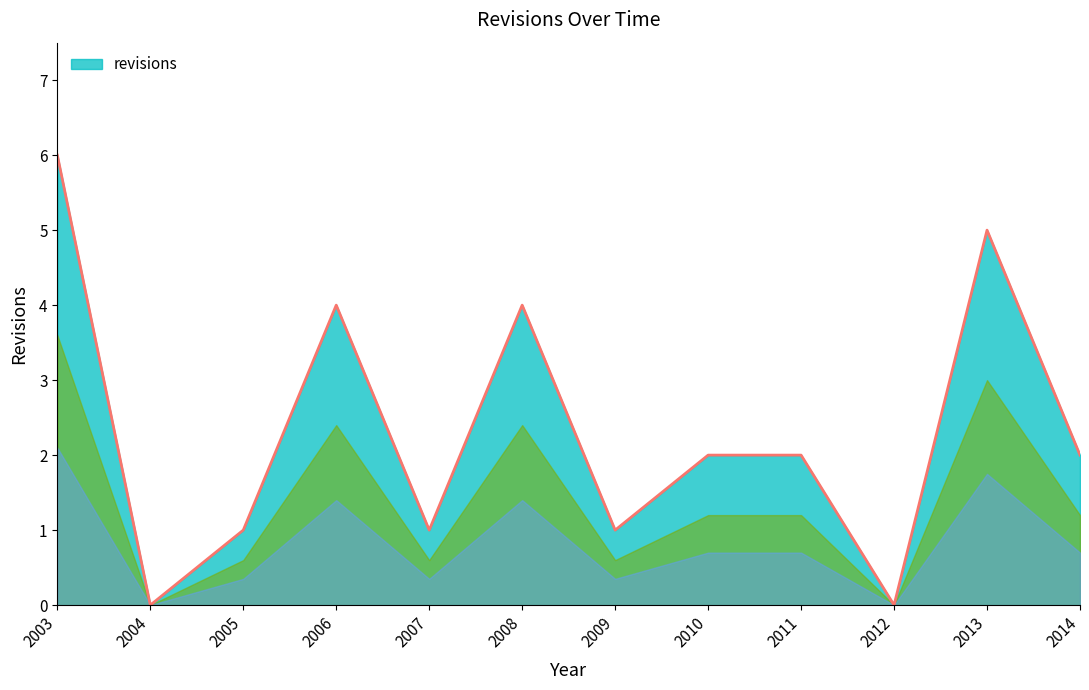

What is the maximum value shown in the chart?

6